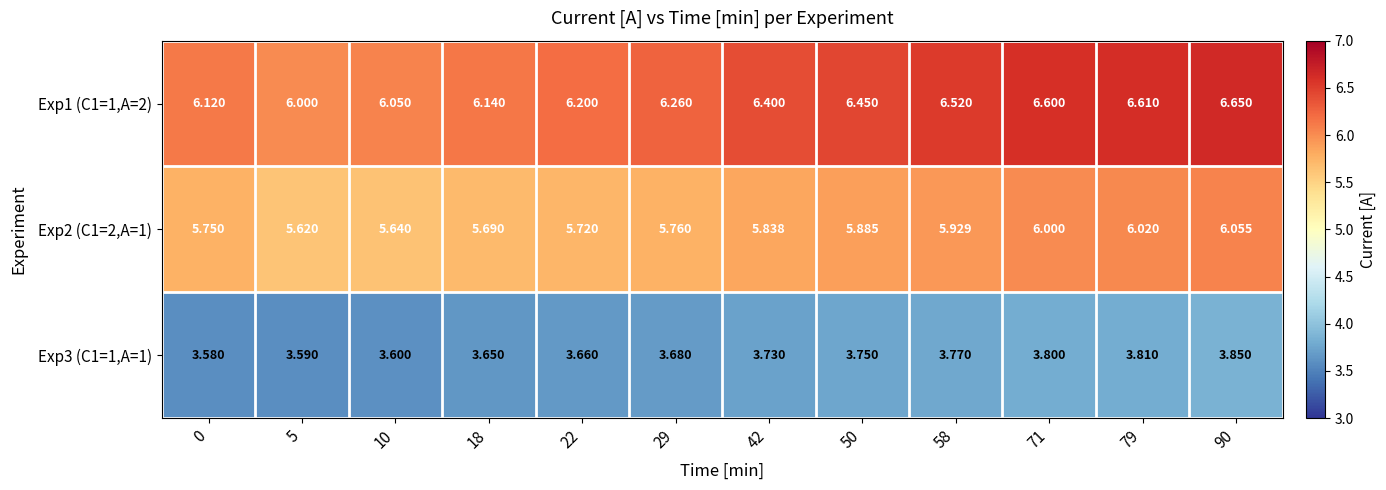

Is the value of Exp2 (C1=2,A=1) at 42 greater than the value of Exp3 (C1=1,A=1) at 90?

Yes